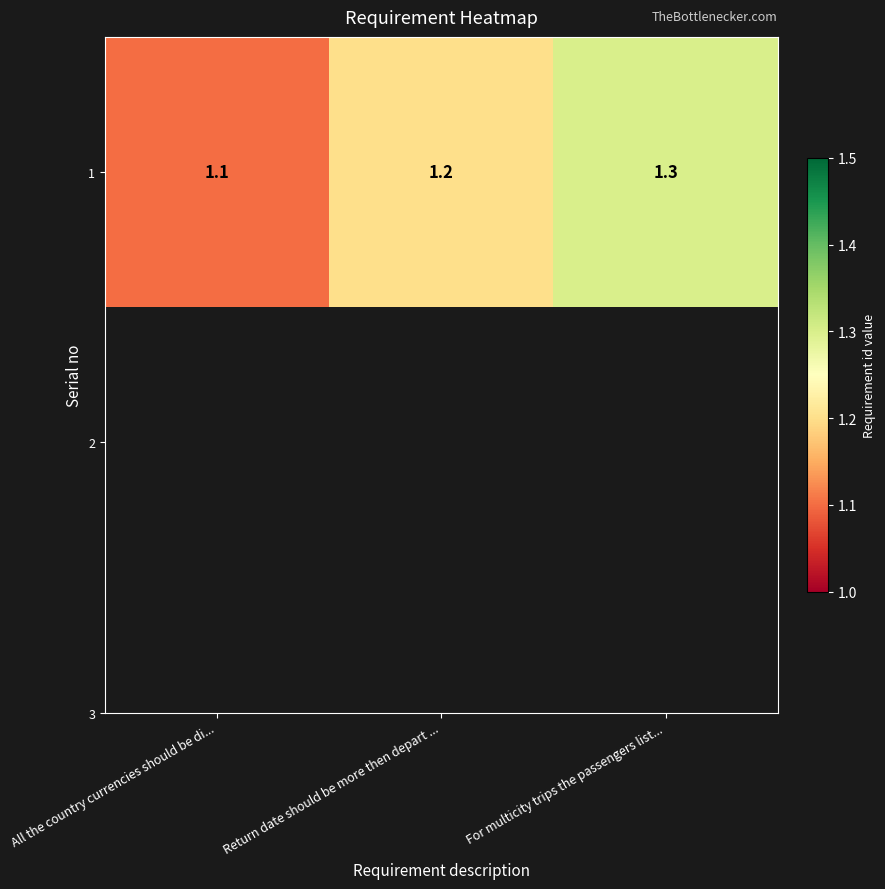

Reading left to right, list all the values displayed in this chart.

All the country currencies should be di...=1.1	Return date should be more then depart ...=1.2	For multicity trips the passengers list...=1.3